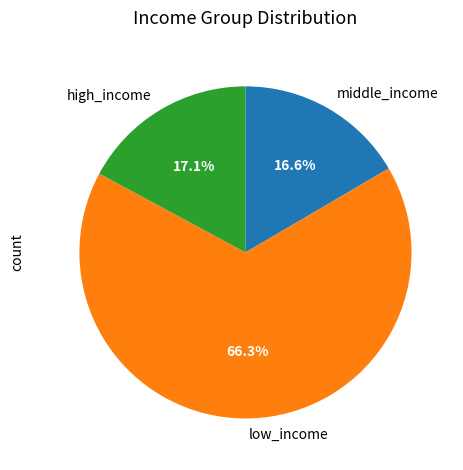

What percentage is NOT represented by high_income?

82.9%